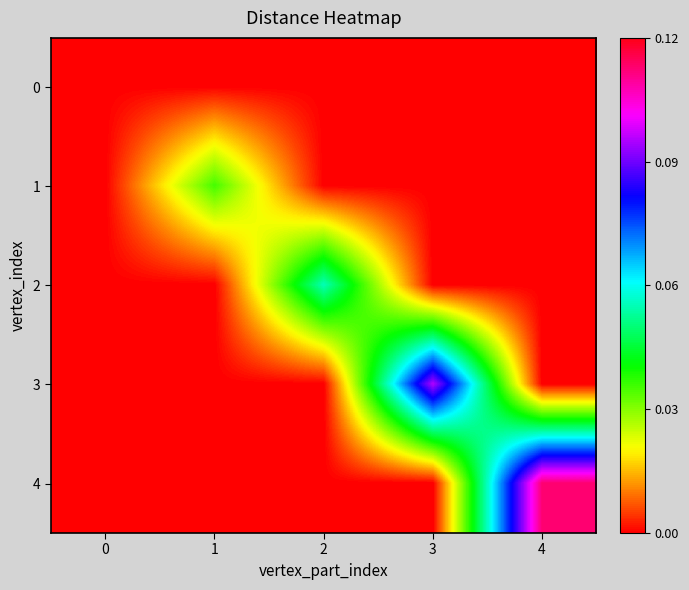

At which category is the sum across all series the highest?

4